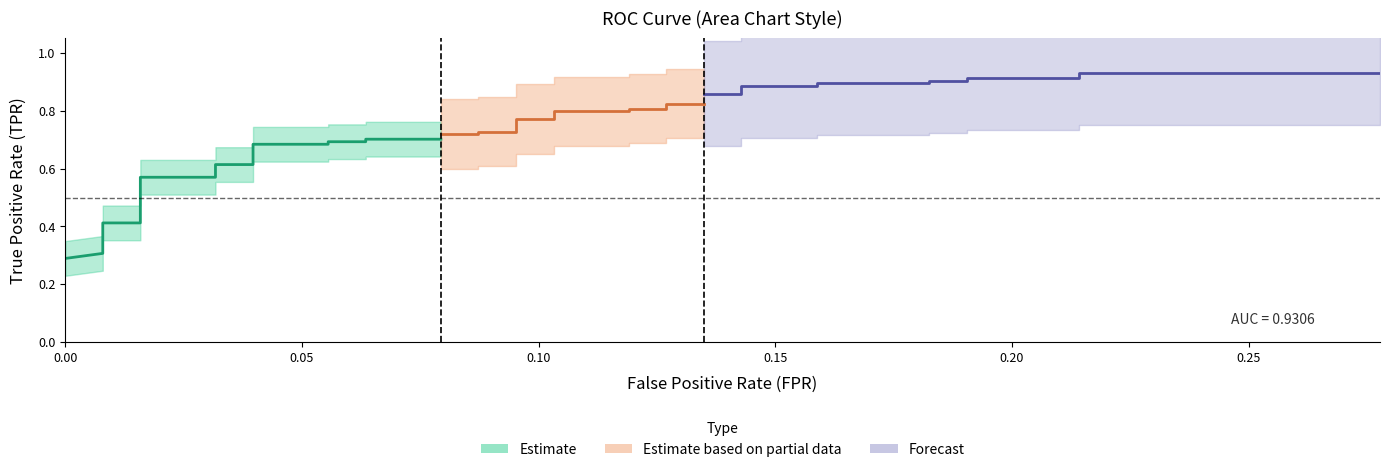

What position from the right is 20?

20